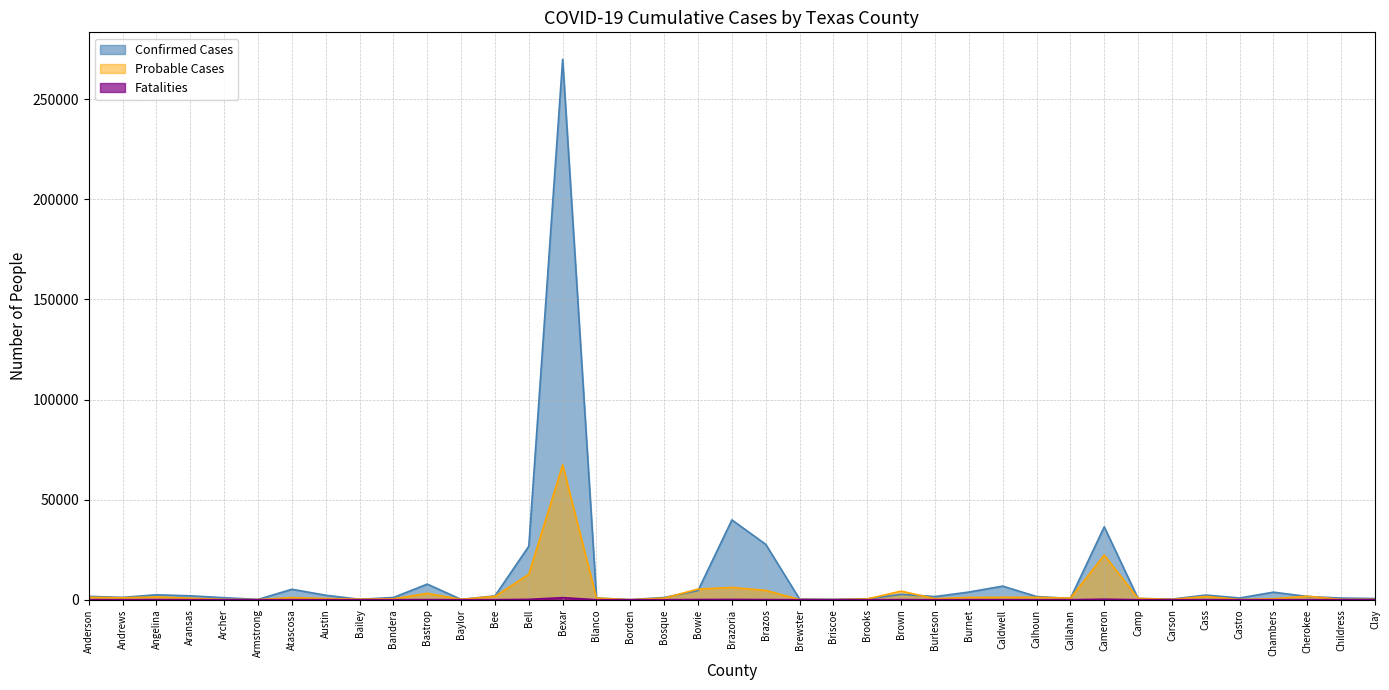

True or false: Fatalities and Confirmed Cases cross at least once.

False